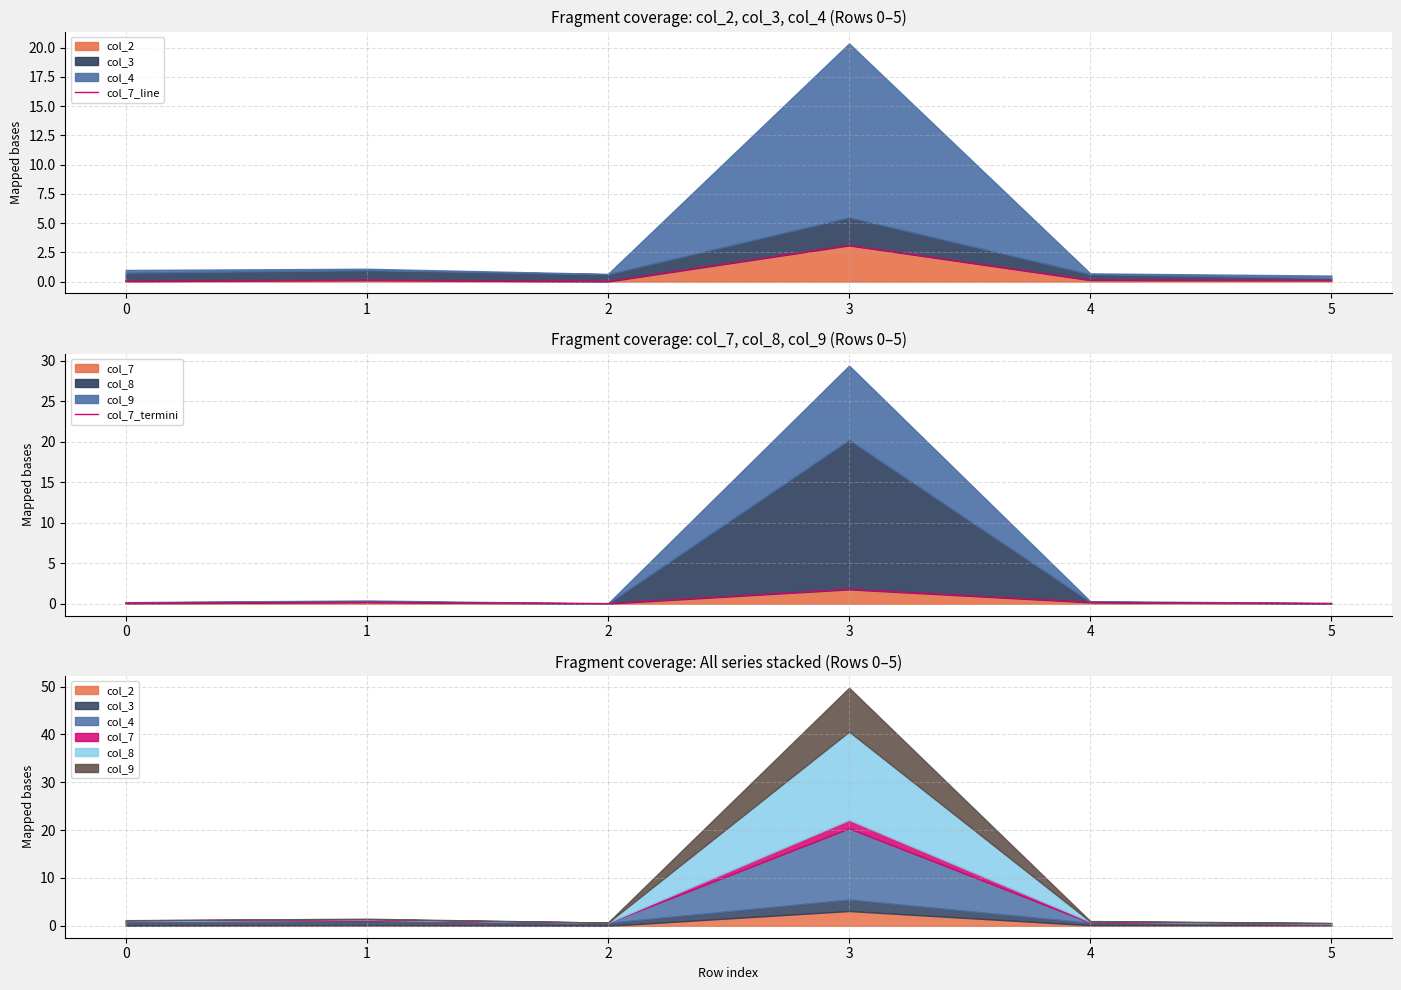

How many lines are shown in the chart?

2